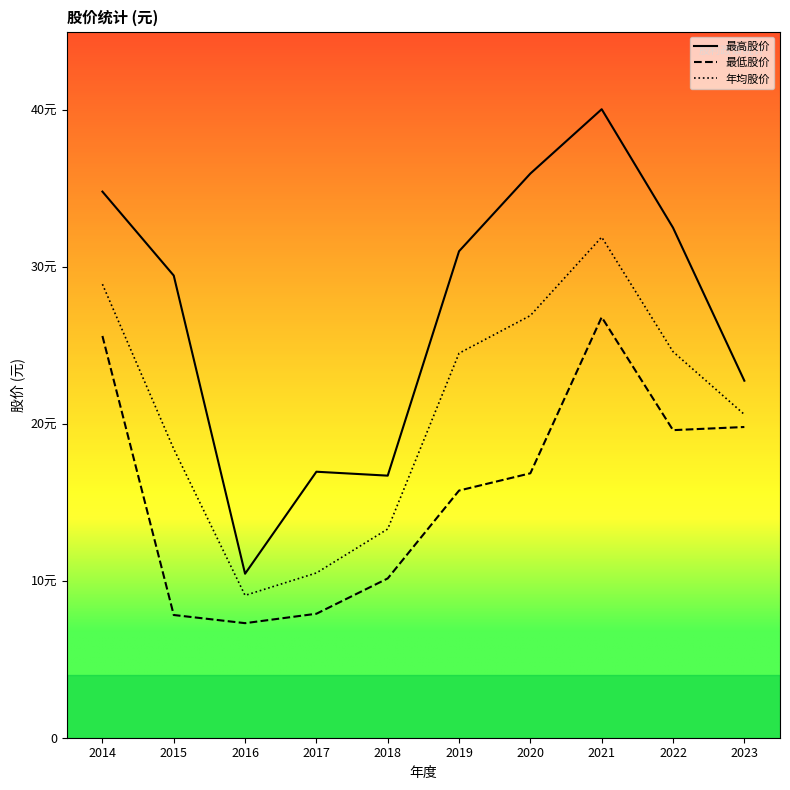

Which series changed the most between 2014 and 2022?

最低股价